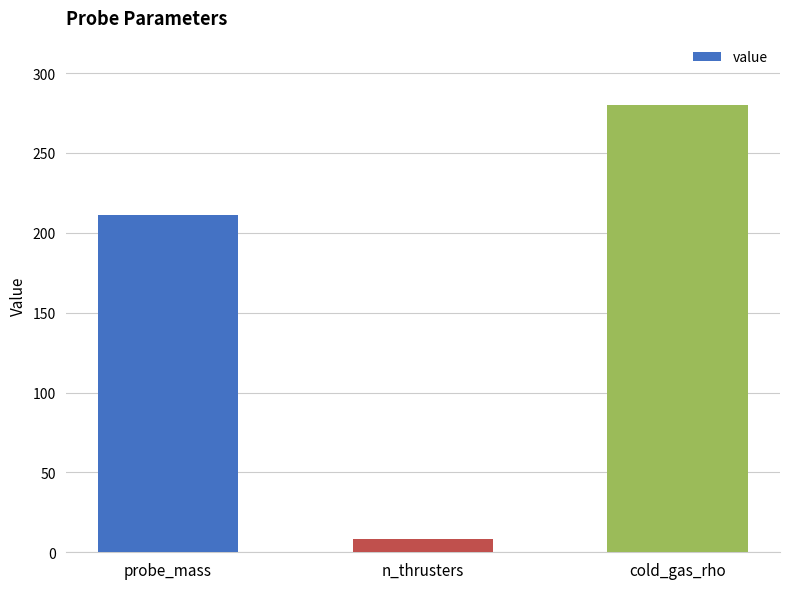

Approximately how many times larger is the value at cold_gas_rho compared to probe_mass?

1.3